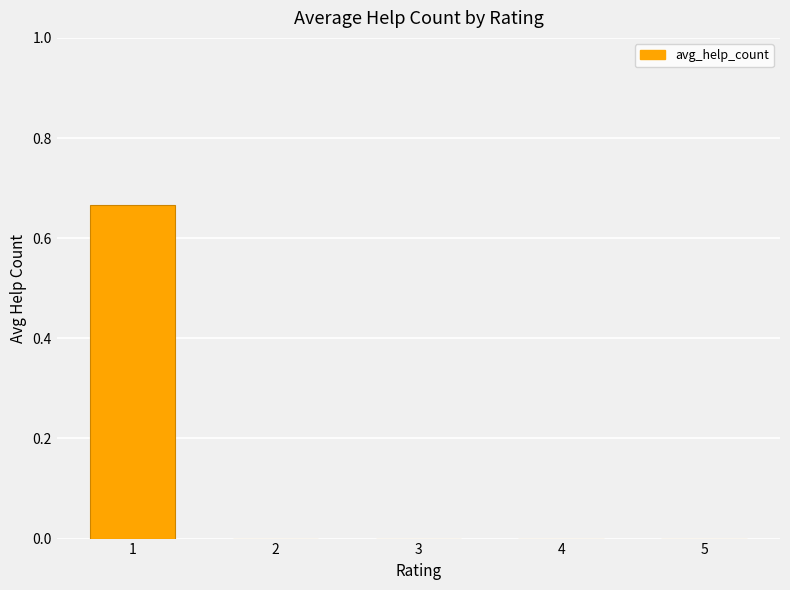

Is it true that the value at 5 is -0.3?

False